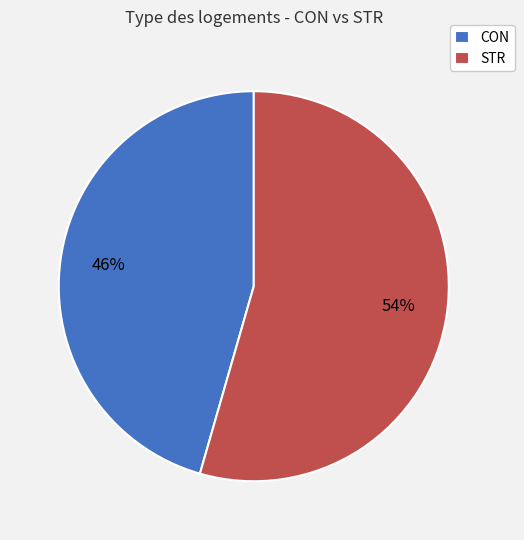

Is the sum of STR and CON greater than half?

Yes